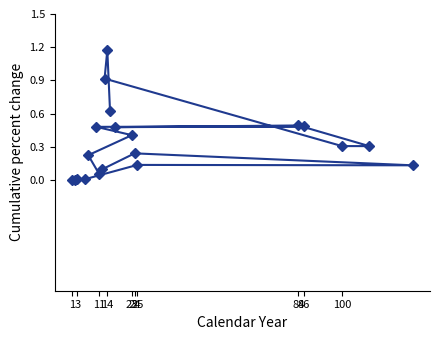

The value at 100 is 0.0. True or false?

False